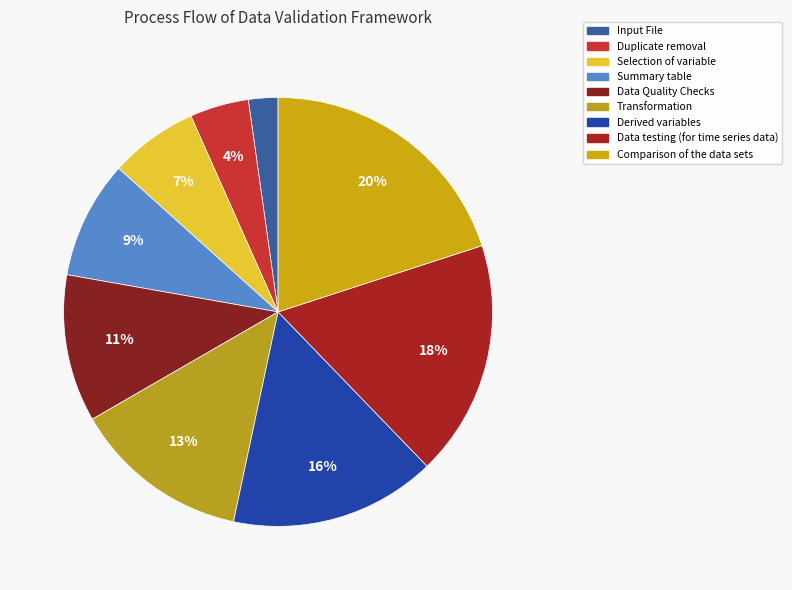

Count the number of slices in the pie.

9